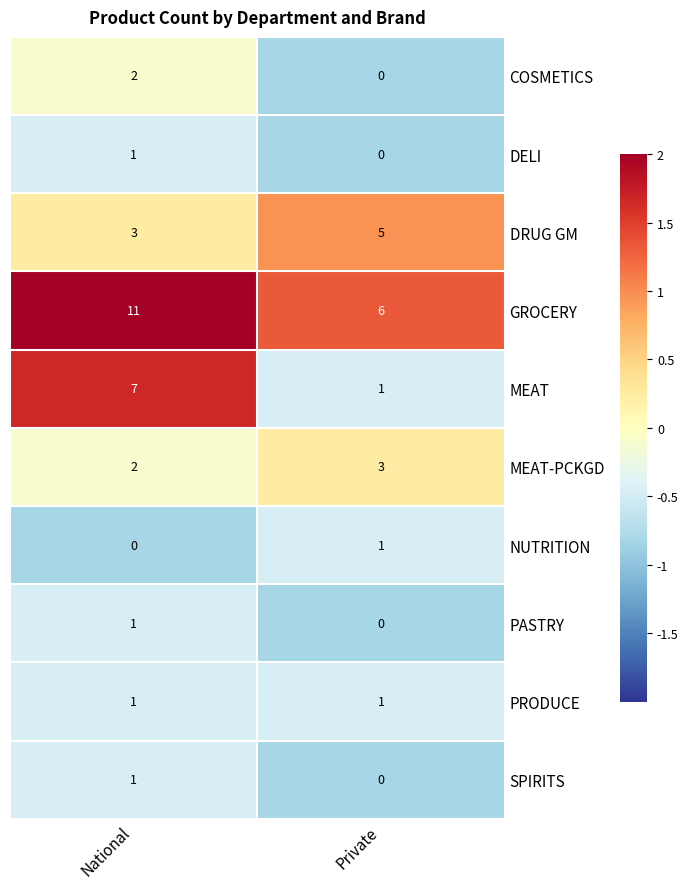

Which series changed the most between National and Private?

MEAT